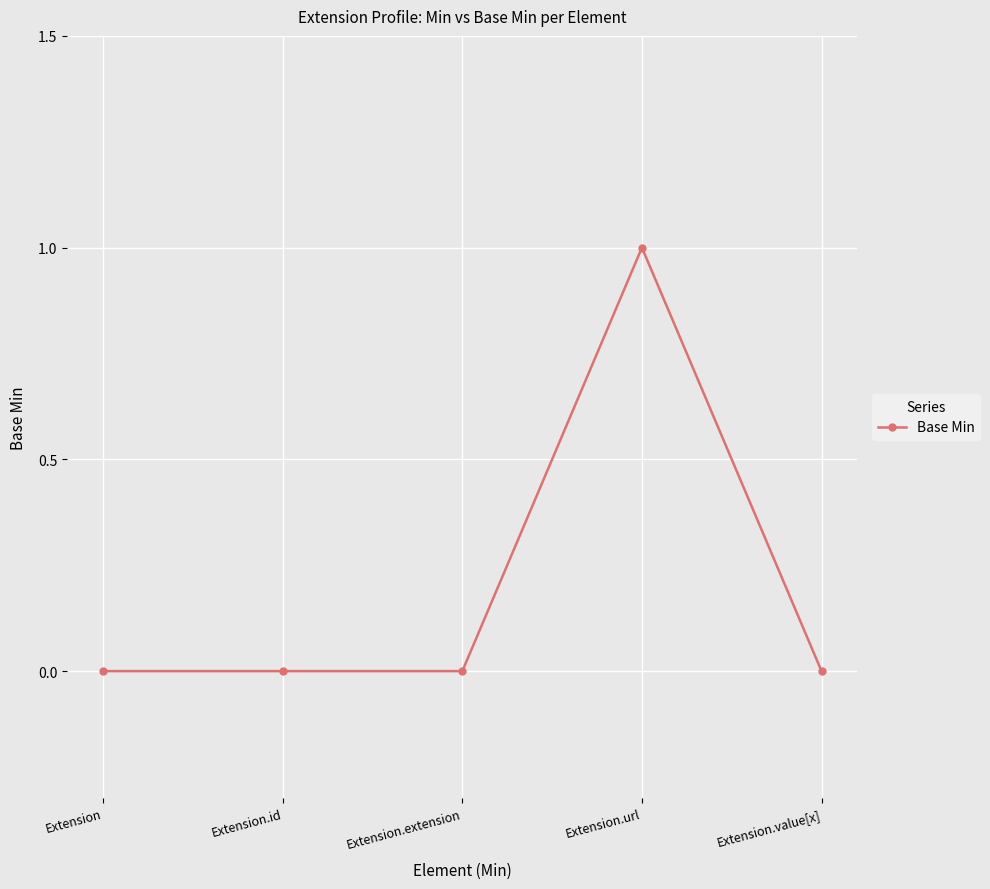

The chart shows a value of 0 at Extension.value[x]. True or false?

True